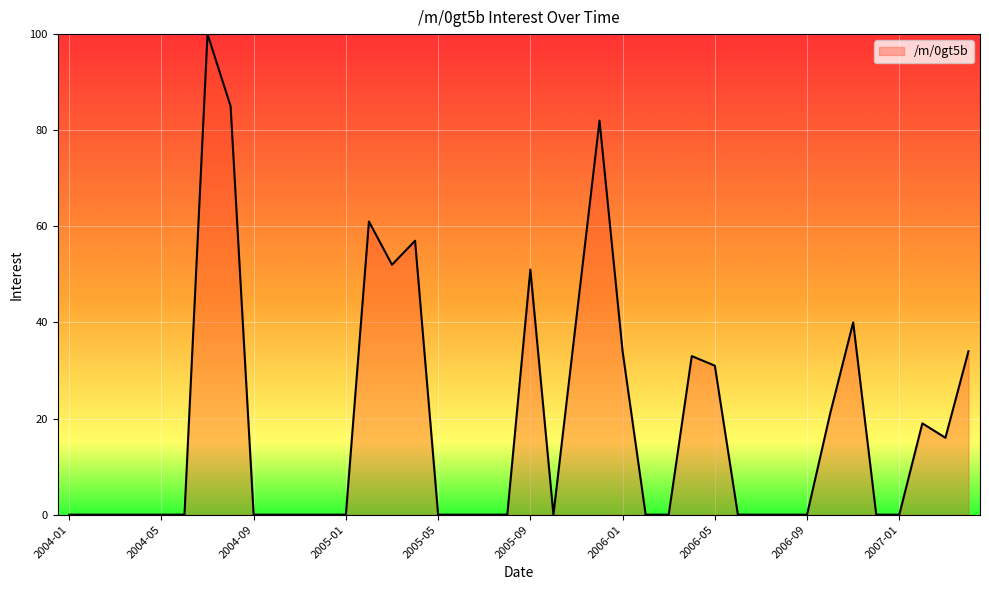

Reading left to right, transcribe all the data shown in this chart.

2004-01=0	2004-02=0	2004-03=0	2004-04=0	2004-05=0	2004-06=0	2004-07=100	2004-08=85	2004-09=0	2004-10=0	2004-11=0	2004-12=0	2005-01=0	2005-02=61	2005-03=52	2005-04=57	2005-05=0	2005-06=0	2005-07=0	2005-08=0	2005-09=51	2005-10=0	2005-11=41	2005-12=82	2006-01=34	2006-02=0	2006-03=0	2006-04=33	2006-05=31	2006-06=0	2006-07=0	2006-08=0	2006-09=0	2006-10=21	2006-11=40	2006-12=0	2007-01=0	2007-02=19	2007-03=16	2007-04=34